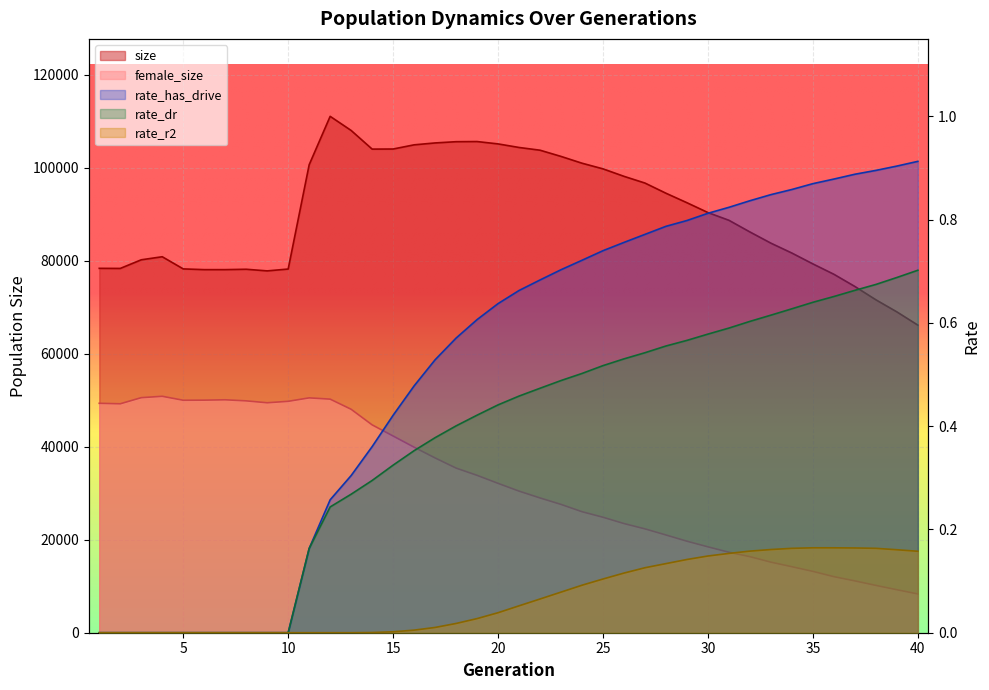

At which label does rate_has_drive reach its minimum?

1